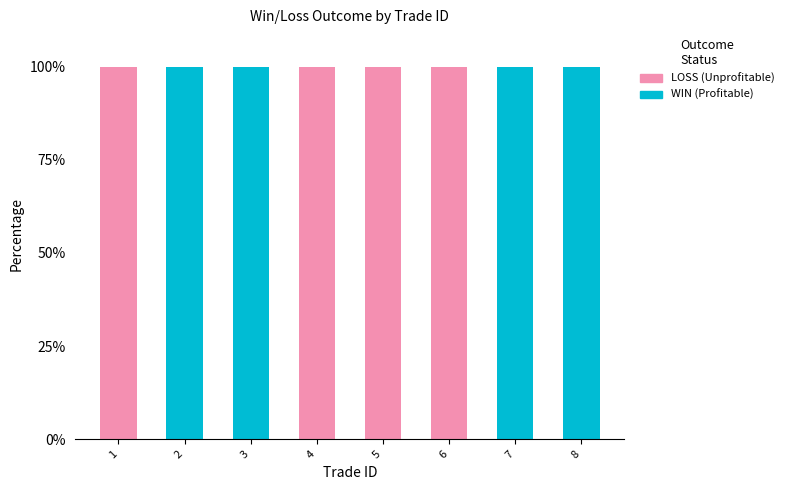

Are the bars horizontal?

No